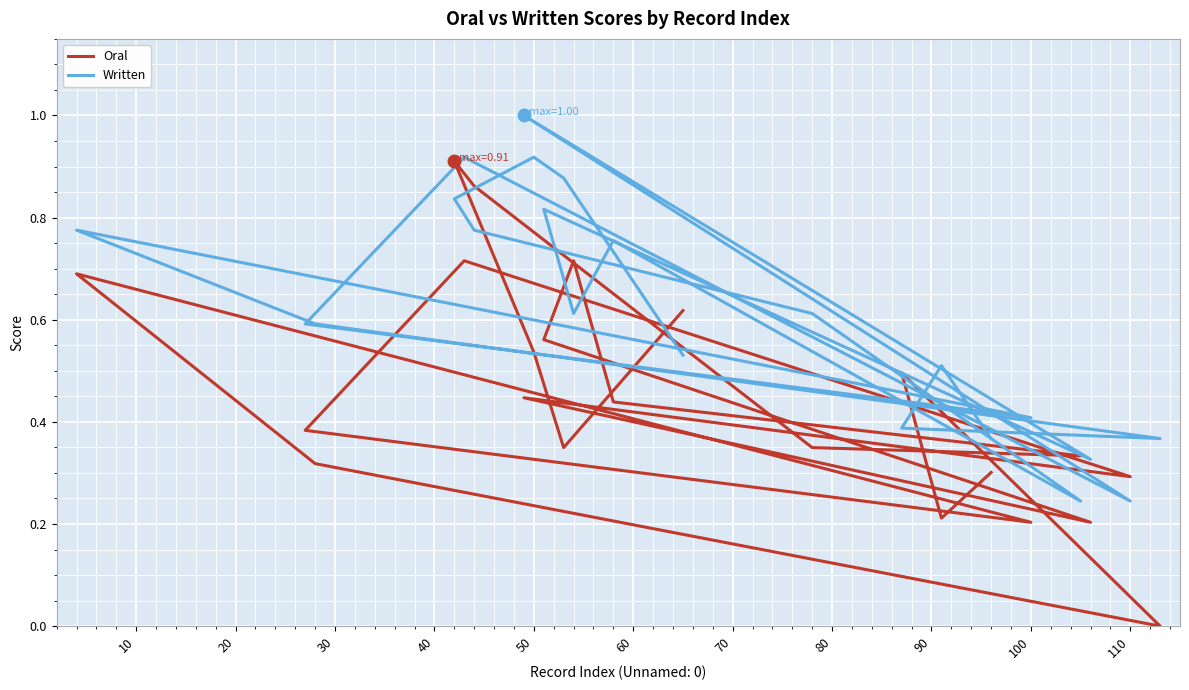

Is this an area chart (filled region under the line)?

No